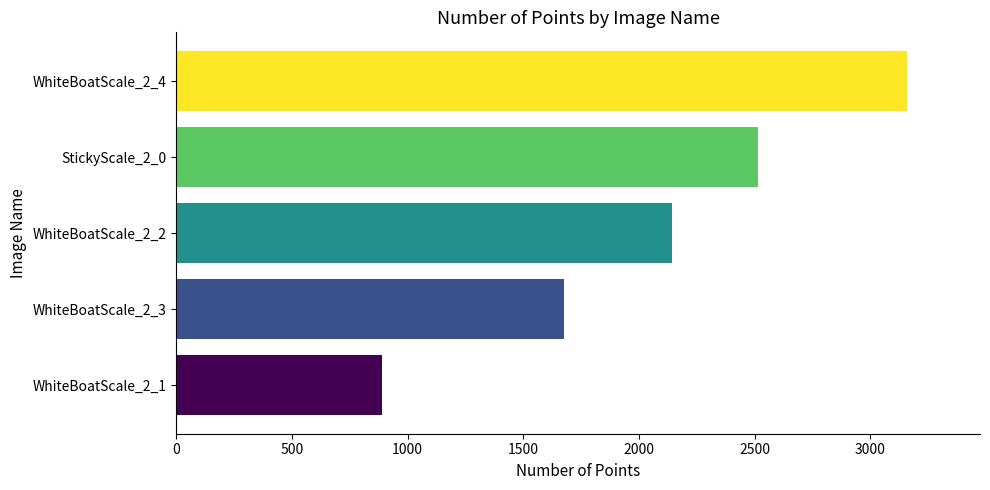

List the labels in order of value, largest first.

WhiteBoatScale_2_4, StickyScale_2_0, WhiteBoatScale_2_2, WhiteBoatScale_2_3, WhiteBoatScale_2_1